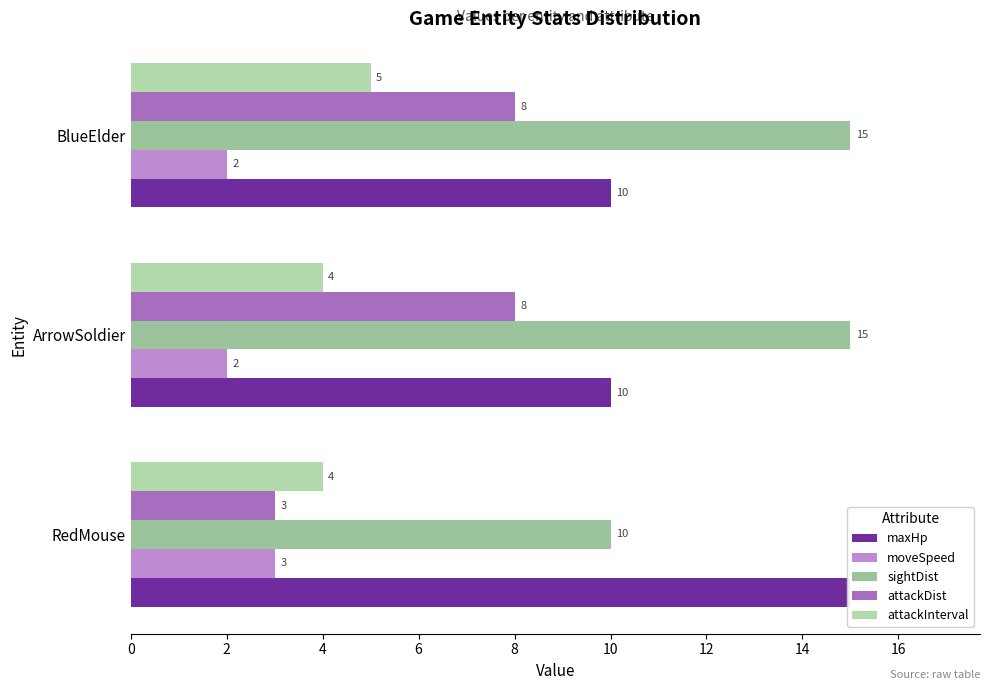

At RedMouse, list the series in order from largest to smallest.

maxHp, sightDist, attackInterval, moveSpeed, attackDist